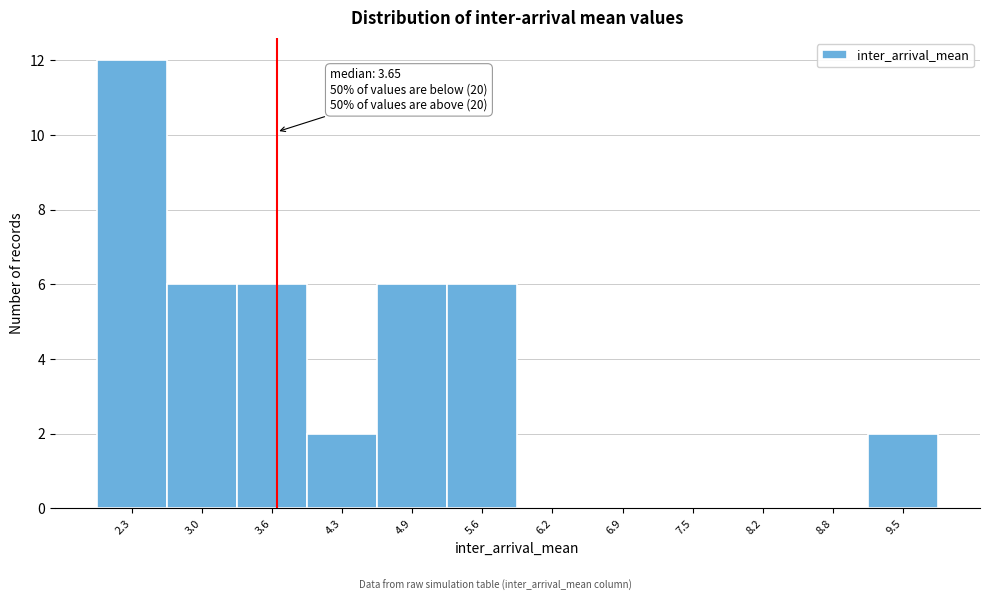

Over which range of the x-axis is the bar tallest?

2.0 to 2.6